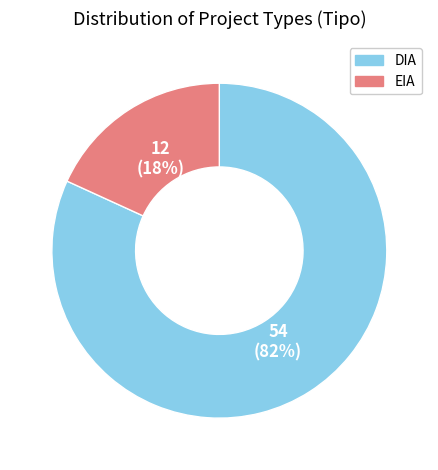

Rank the categories by value from lowest to highest.

EIA, DIA